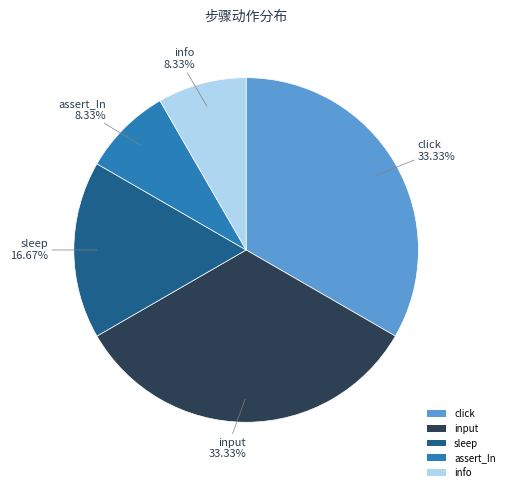

Count the number of slices in the pie.

5